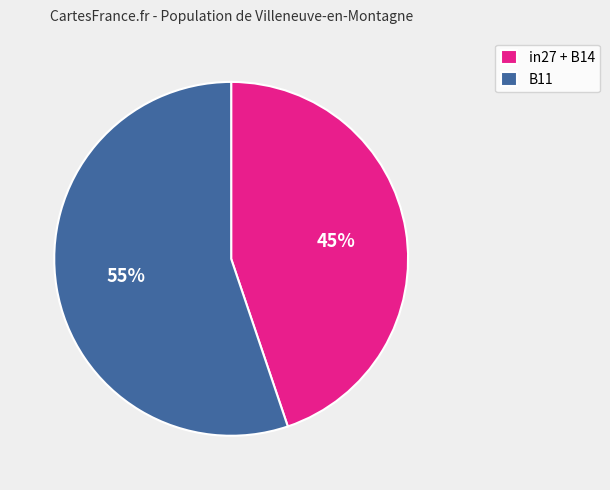

To the nearest percent, what portion does in27 + B14 represent?

45%